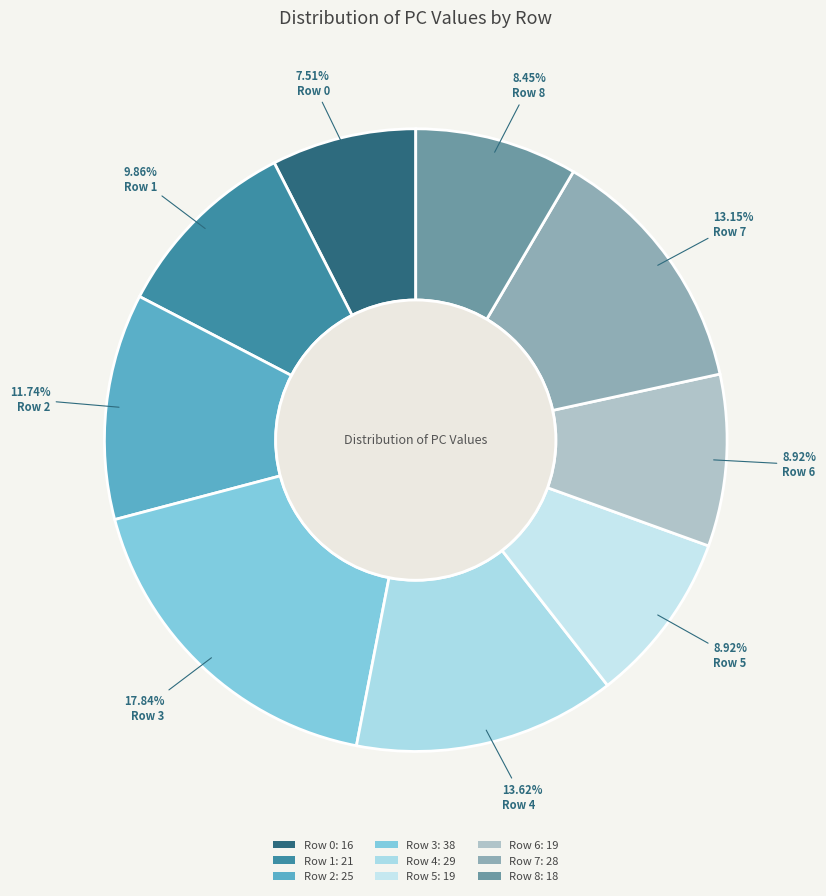

Count the number of slices in the pie.

9